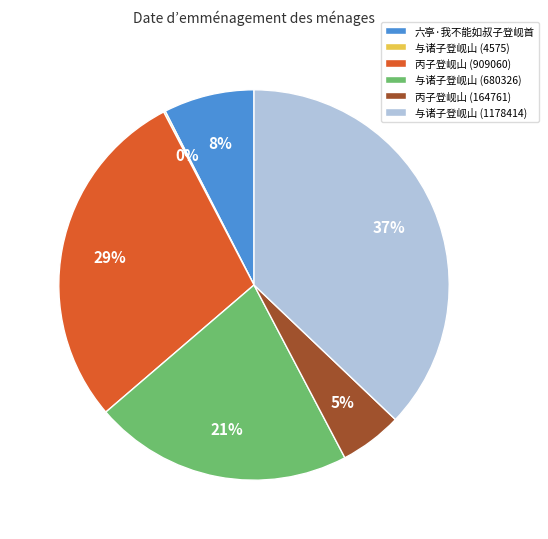

Approximately how many times larger is the value at 与诸子登岘山 (680326) compared to 丙子登岘山 (909060)?

0.7